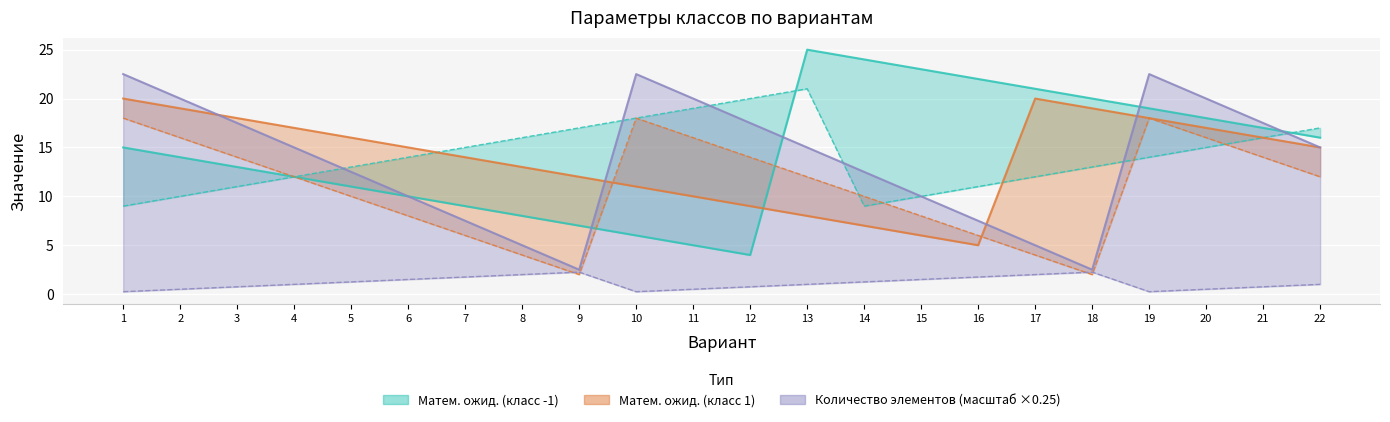

What is the approximate value of Матем. ожид. X2 (класс 1) at 21?

14.0